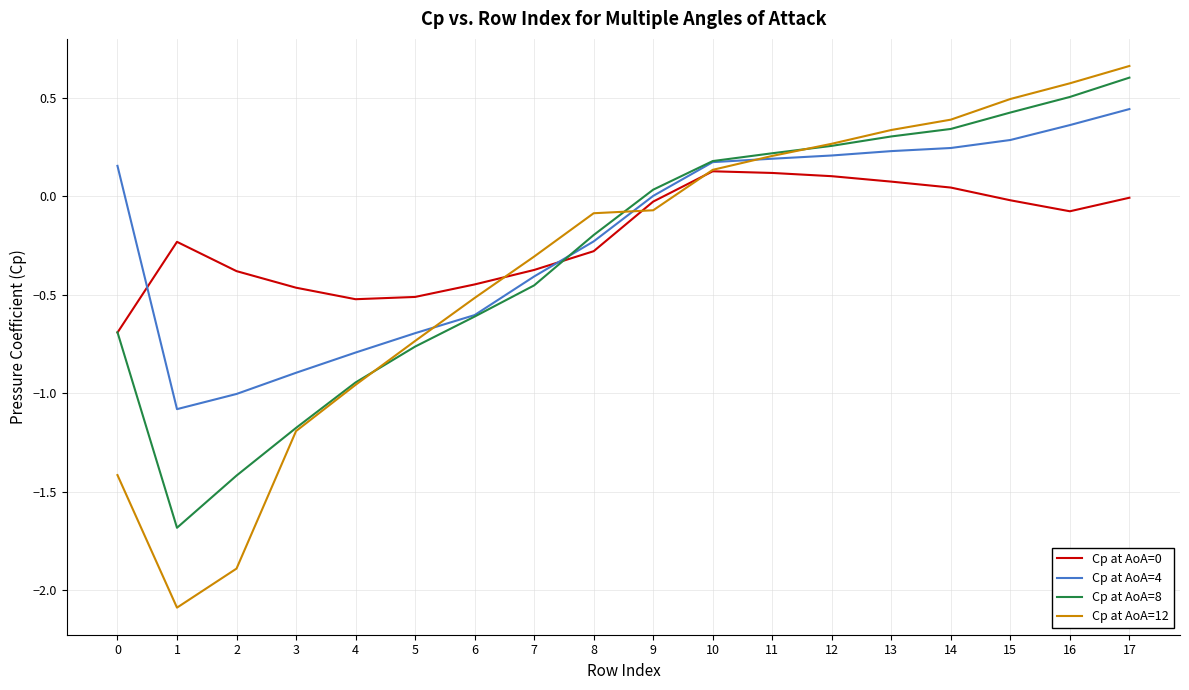

Is it true that Cp at AoA=4 equals 0.1 at 13?

False